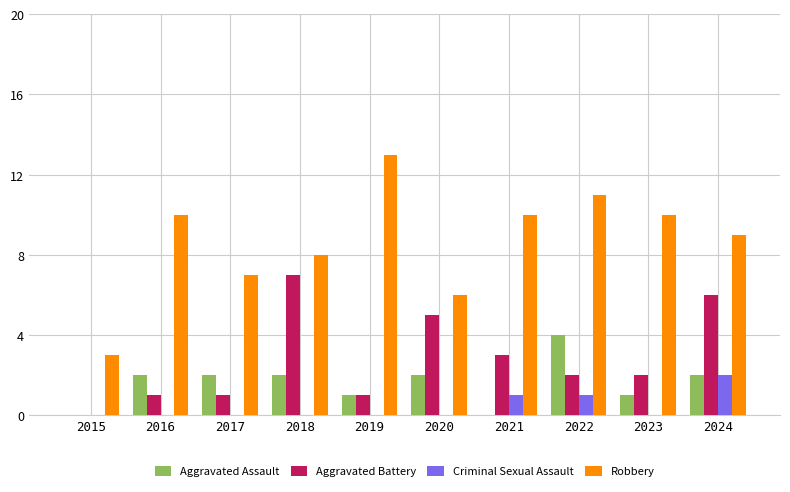

What is the sum of the Aggravated Battery values at 2022 and 2021?

5